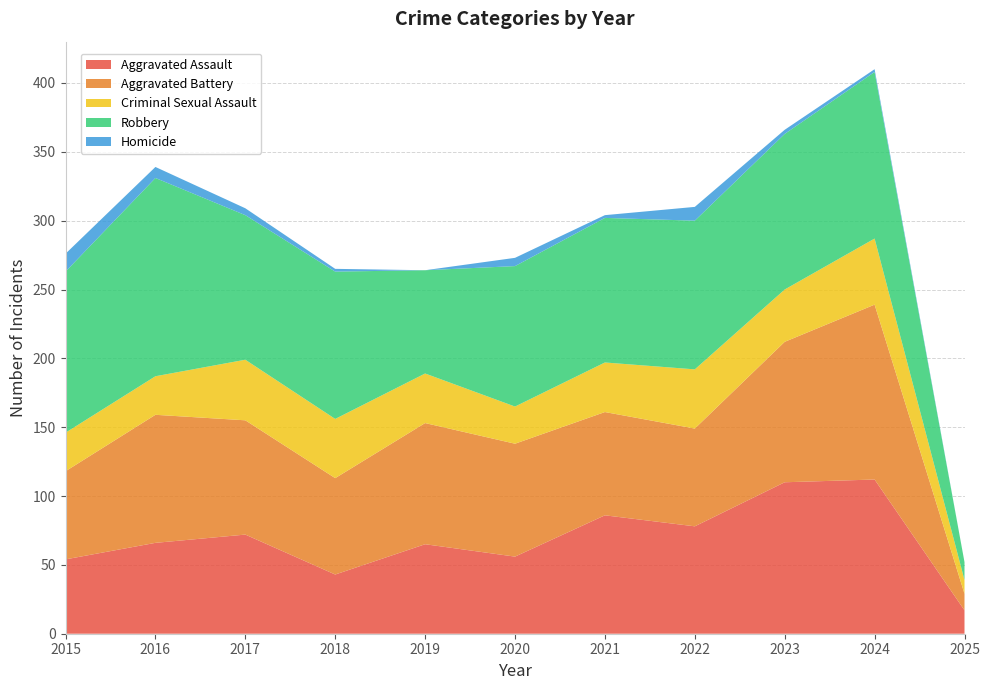

Reading left to right, list all the values displayed in this chart.

Aggravated Assault: 2015=54	2016=66	2017=72	2018=43	2019=65	2020=56	2021=86	2022=78	2023=110	2024=112	2025=17
Aggravated Battery: 2015=64	2016=93	2017=83	2018=70	2019=88	2020=82	2021=75	2022=71	2023=102	2024=127	2025=12
Criminal Sexual Assault: 2015=28	2016=28	2017=44	2018=43	2019=36	2020=27	2021=36	2022=43	2023=38	2024=48	2025=10
Robbery: 2015=117	2016=144	2017=105	2018=107	2019=75	2020=102	2021=105	2022=108	2023=113	2024=121	2025=13
Homicide: 2015=13	2016=8	2017=5	2018=2	2019=0	2020=6	2021=2	2022=10	2023=3	2024=2	2025=0